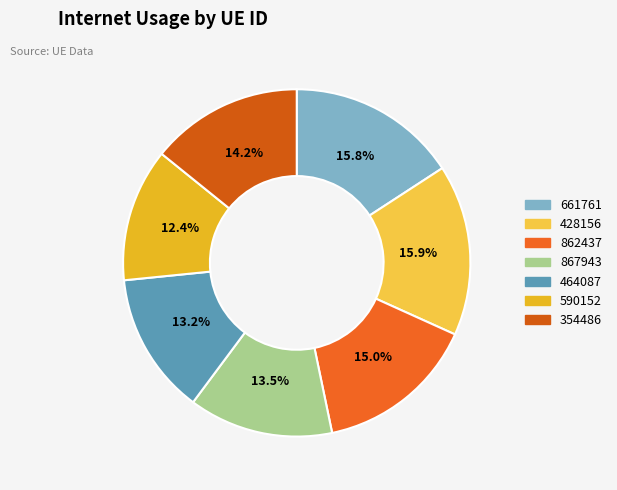

What portion of the pie excludes 867943?

86.5%